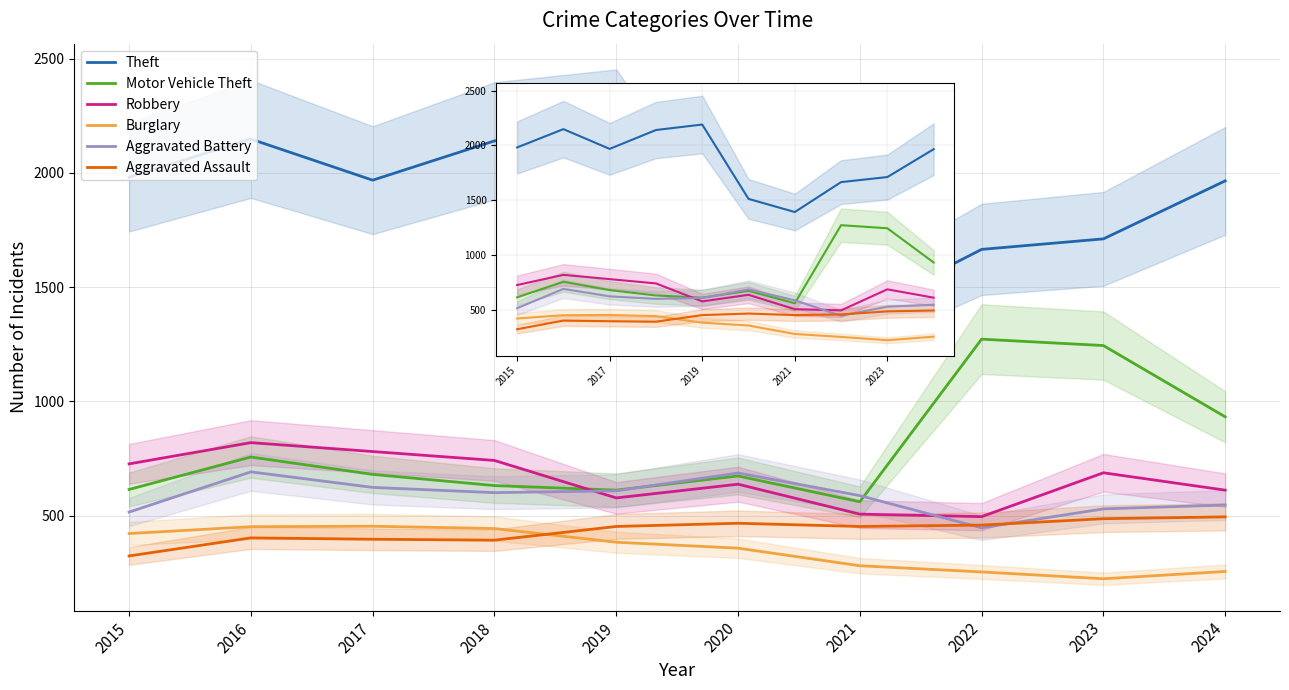

Reading left to right, transcribe all the data shown in this chart.

Theft: 2015=1981	2016=2148	2017=1968	2018=2140	2019=2190	2020=1512	2021=1392	2022=1665	2023=1711	2024=1965
Motor Vehicle Theft: 2015=614	2016=756	2017=680	2018=631	2019=611	2020=673	2021=560	2022=1272	2023=1244	2024=932
Robbery: 2015=726	2016=819	2017=780	2018=741	2019=577	2020=637	2021=506	2022=495	2023=687	2024=611
Burglary: 2015=421	2016=451	2017=453	2018=443	2019=383	2020=357	2021=280	2022=253	2023=223	2024=255
Aggravated Battery: 2015=515	2016=691	2017=623	2018=600	2019=608	2020=686	2021=587	2022=446	2023=529	2024=546
Aggravated Assault: 2015=323	2016=402	2017=396	2018=392	2019=452	2020=466	2021=452	2022=458	2023=486	2024=494